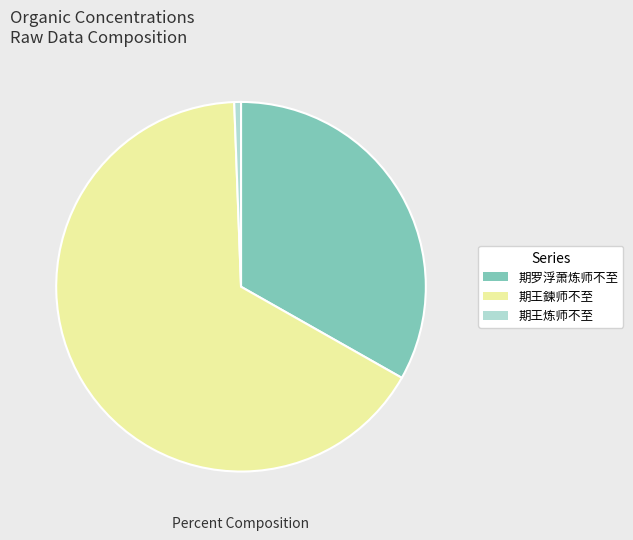

Which category has the biggest portion of the pie?

期王鍊师不至